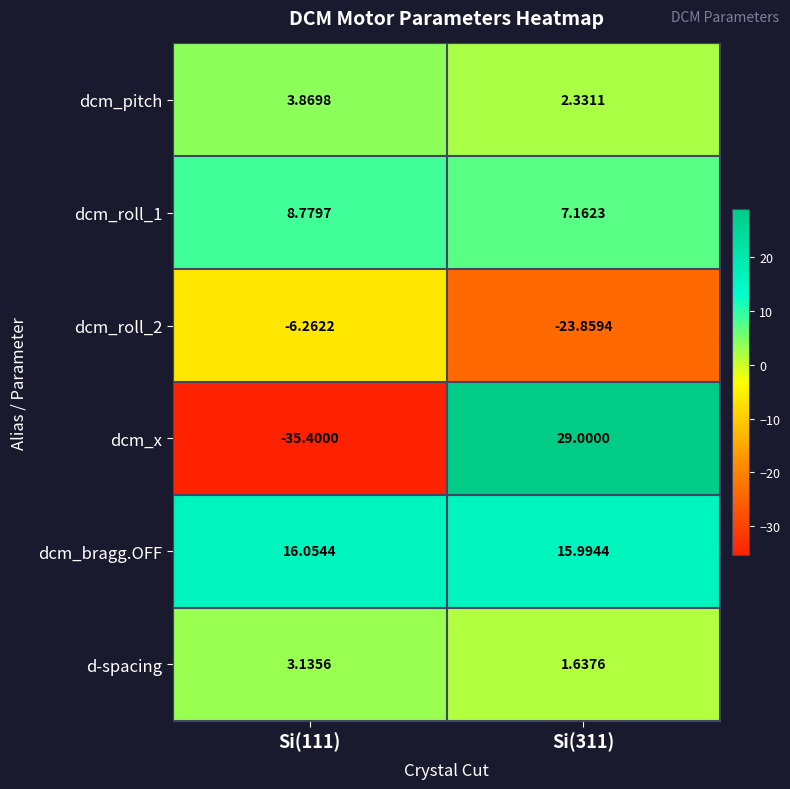

Between Si(111) and Si(311), which series saw the biggest shift?

dcm_x